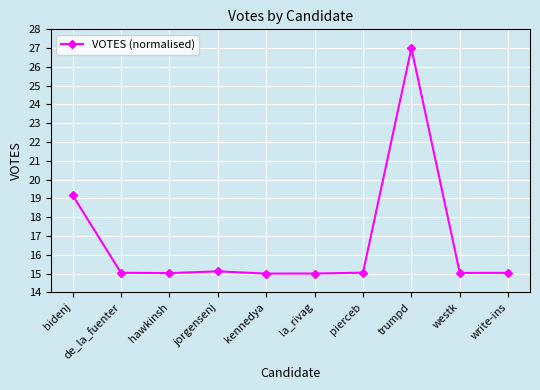

What is the change in value from bidenj to write-ins?

-4.1